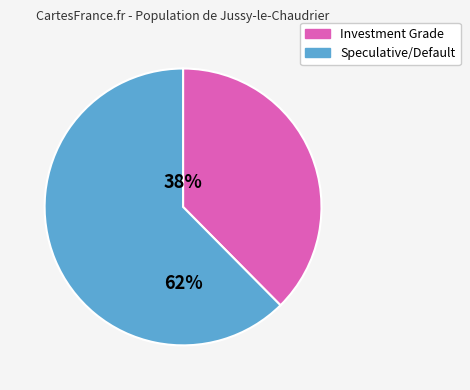

To the nearest percent, what is the average slice percentage?

50%